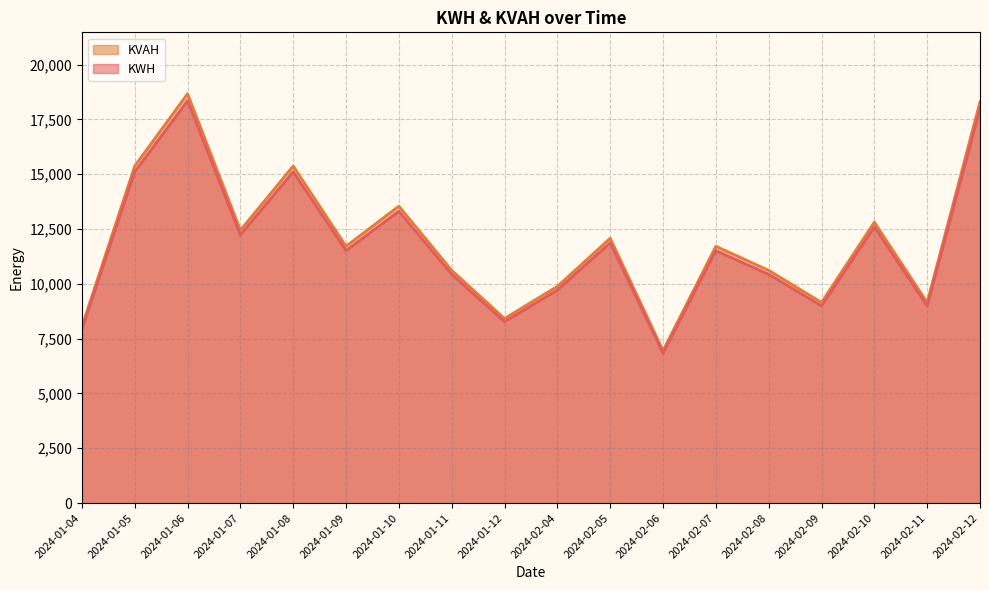

List the series in order of their peak value, lowest first.

KWH, KVAH